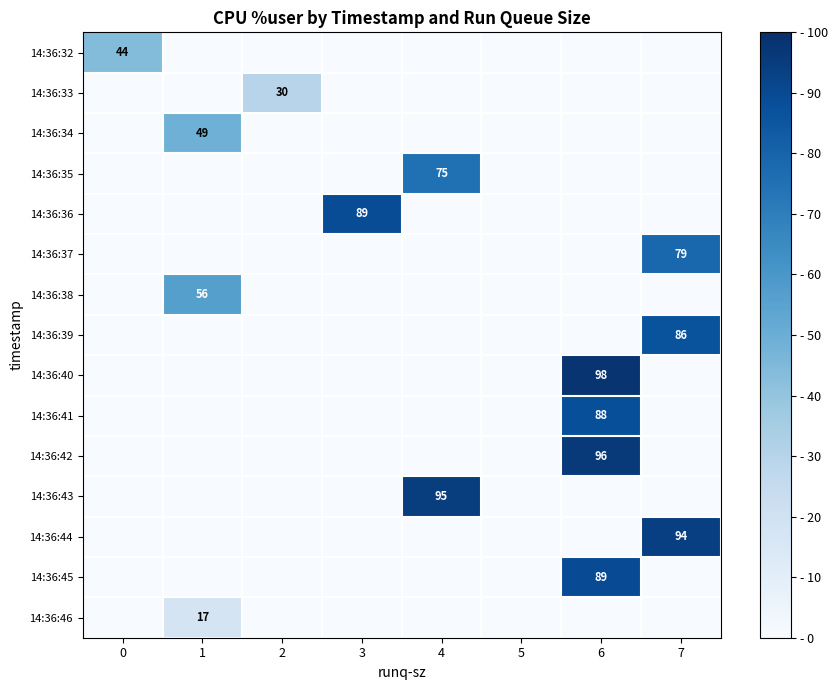

The value of 14:36:33 at 2 is 19. True or false?

False